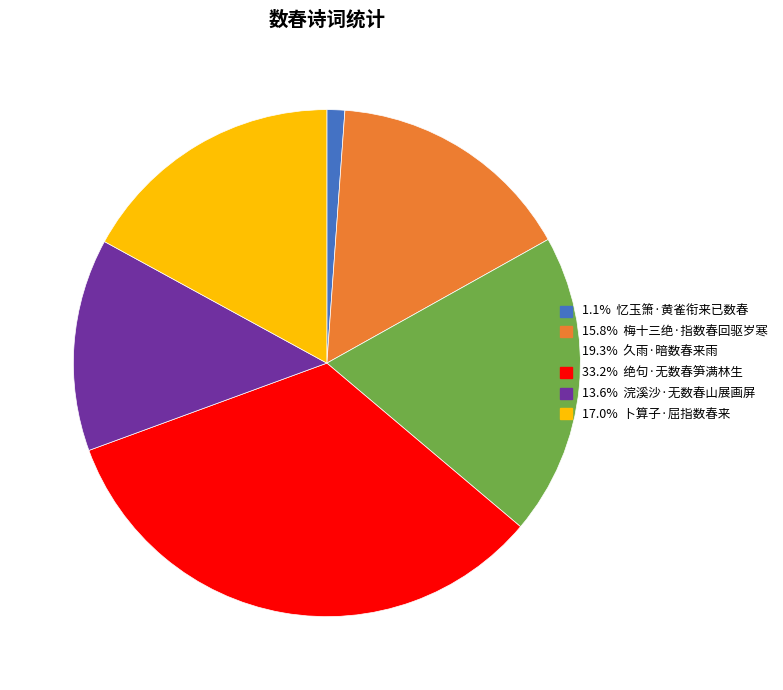

Is there a majority slice in this chart?

No